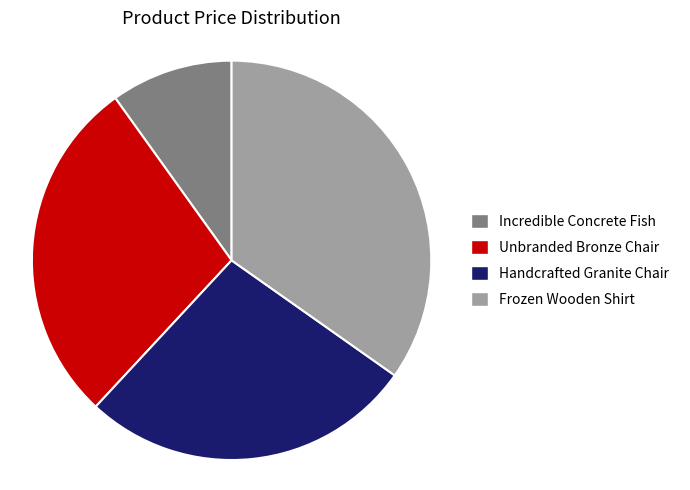

How many slices are in this pie chart?

4